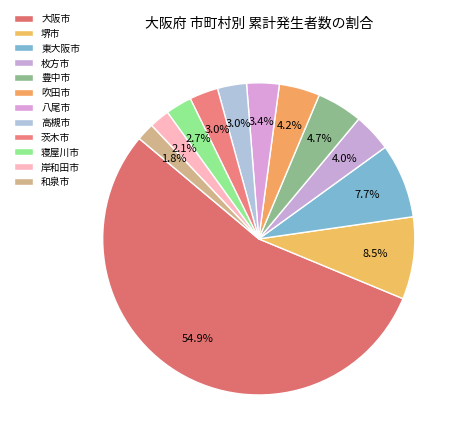

Count the number of slices in the pie.

12